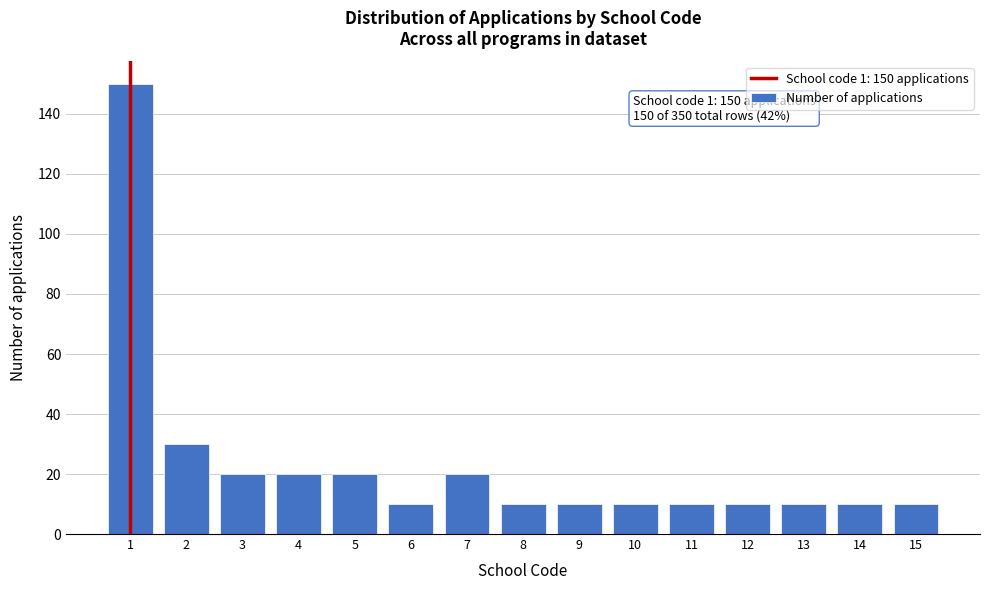

Reading left to right, list all the values displayed in this chart.

150	30	20	20	20	10	20	10	10	10	10	10	10	10	10